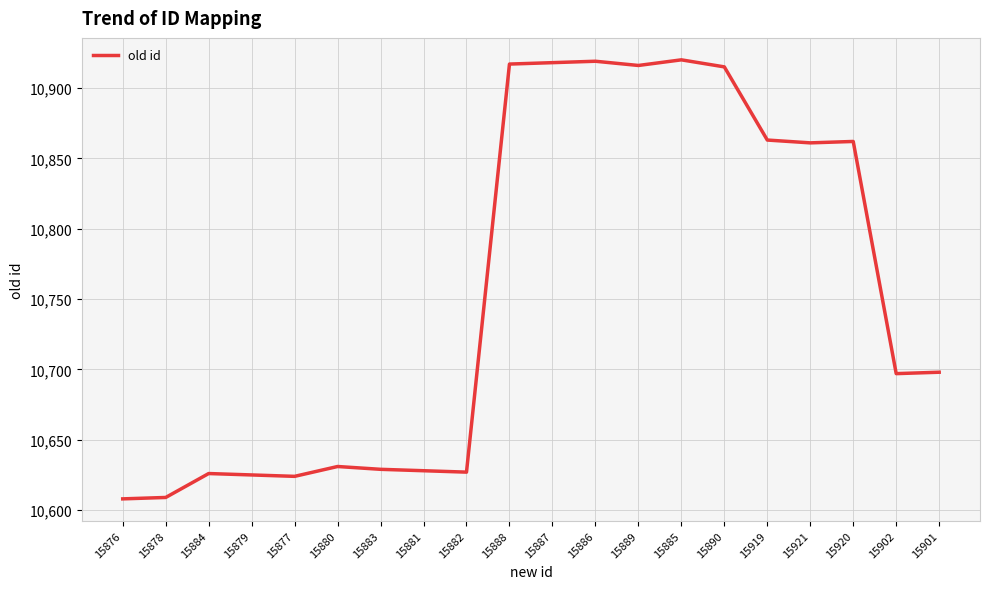

Where does the data first go above 10698?

15888